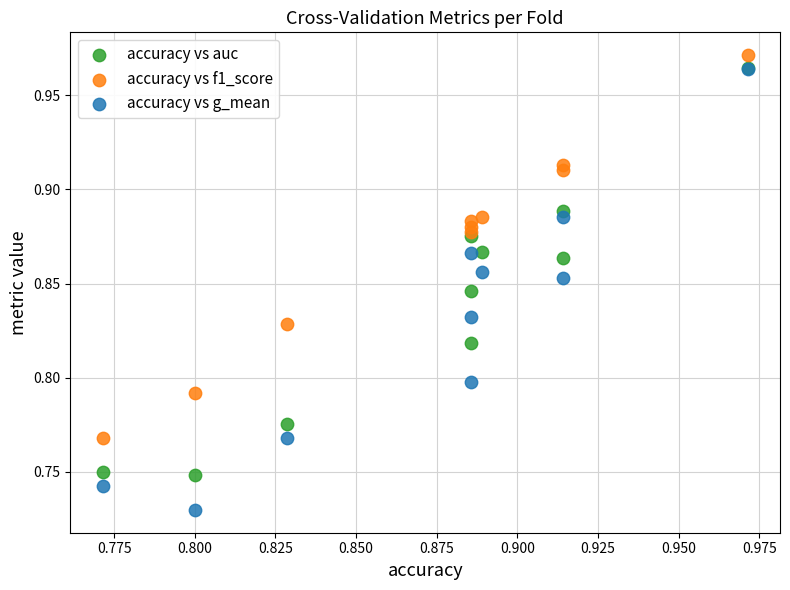

What are all the series names shown in the legend?

accuracy vs auc, accuracy vs f1_score, accuracy vs g_mean